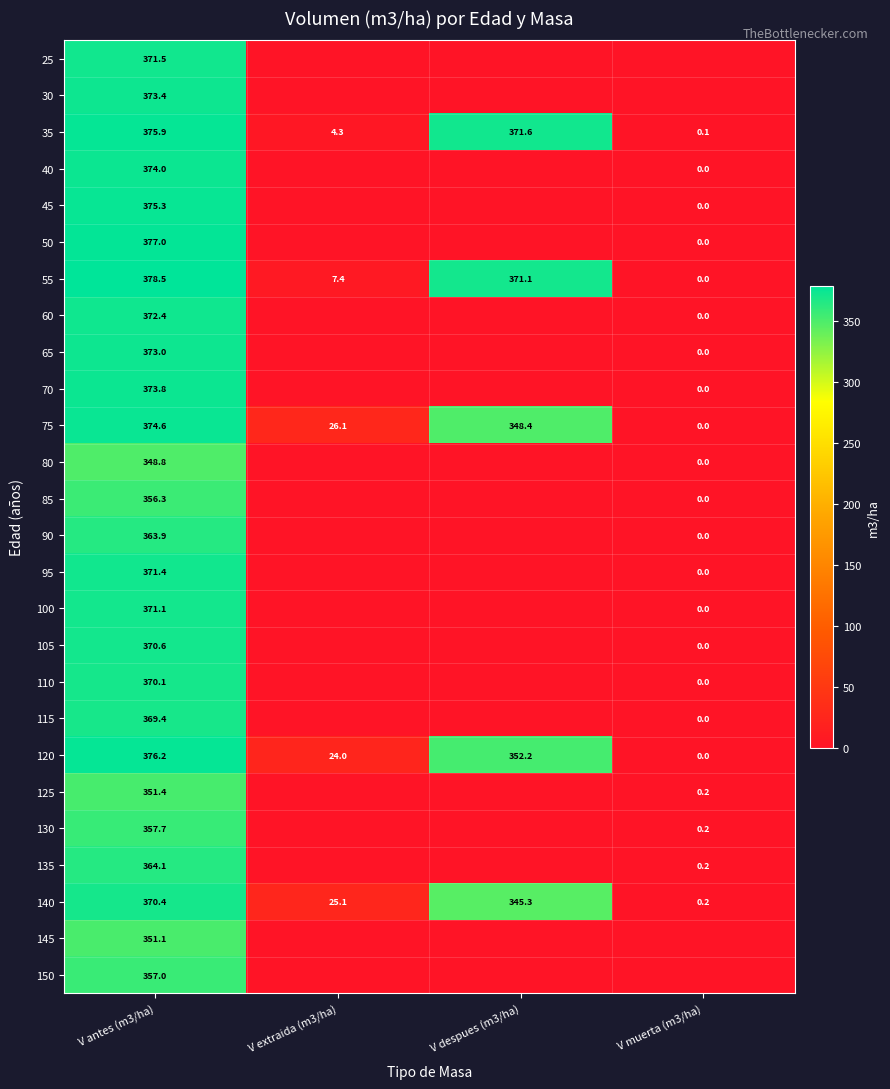

Rank the series at V antes (m3/ha) from highest to lowest value.

55, 50, 120, 35, 45, 75, 40, 70, 30, 65, 60, 25, 95, 100, 105, 140, 110, 115, 135, 90, 130, 150, 85, 125, 145, 80